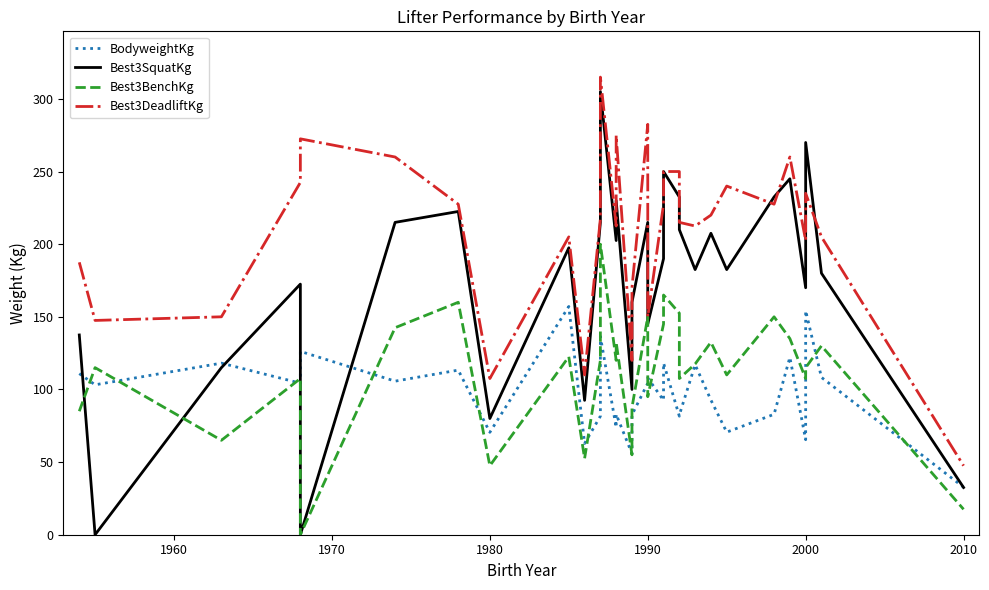

What is the lowest value of the Best3DeadliftKg series?

47.5